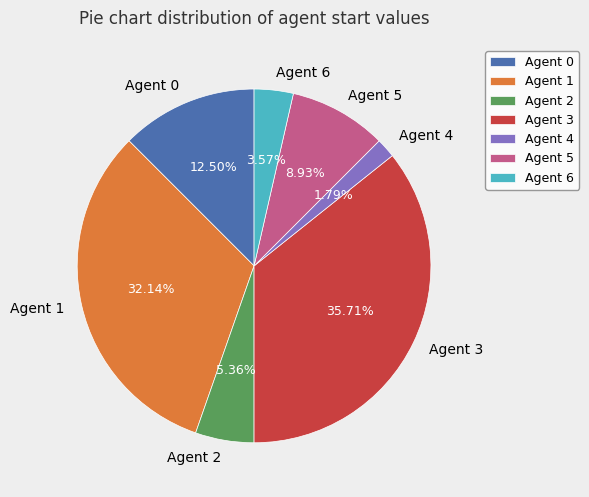

Is it true that Agent 3 is 36% of the pie?

True